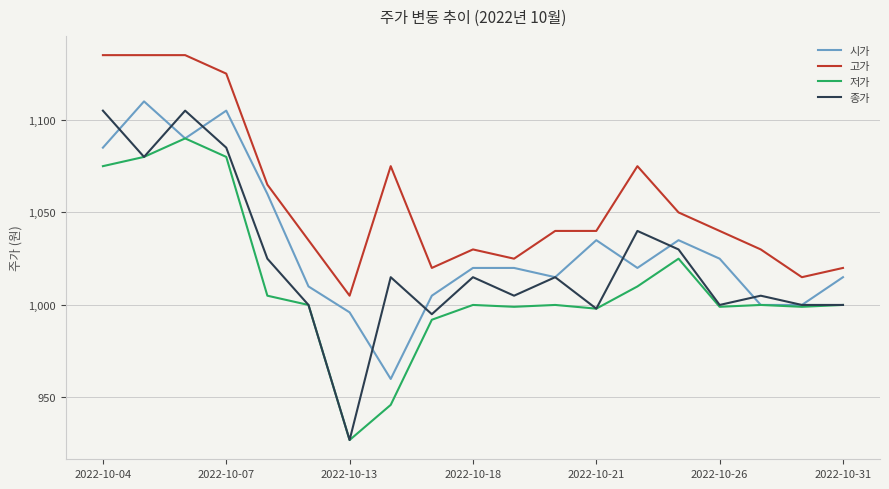

What are all the series names shown in the legend?

시가, 고가, 저가, 종가